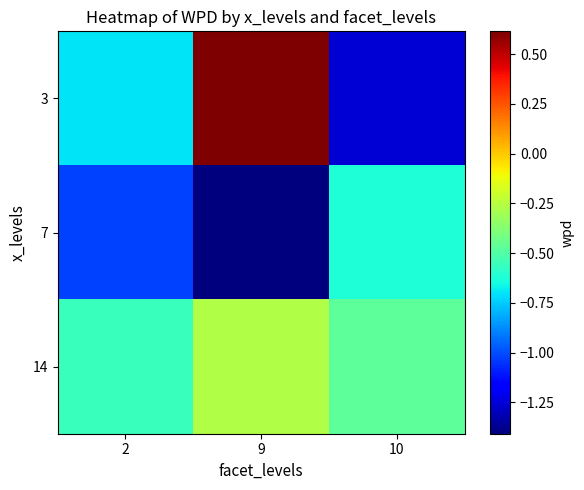

Count the number of categories in the chart.

3